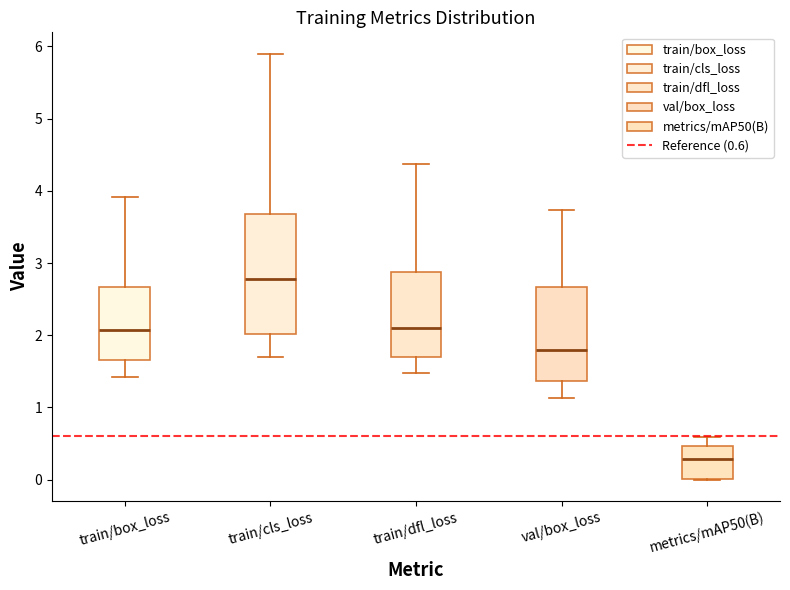

Reading left to right, read every box against the y-axis: the position of its median line, the range the box covers, and the ends of its whiskers. The values are not printed on the chart, so give them approximately, as read against the axis.

train/box_loss: median 2.1, box 1.7 to 2.7, whiskers 1.4 to 3.9
train/cls_loss: median 2.8, box 2.0 to 3.7, whiskers 1.7 to 5.9
train/dfl_loss: median 2.1, box 1.7 to 2.9, whiskers 1.5 to 4.4
val/box_loss: median 1.8, box 1.4 to 2.7, whiskers 1.1 to 3.7
metrics/mAP50(B): median 0.3, box 0.0 to 0.5, whiskers 0.0 to 0.6